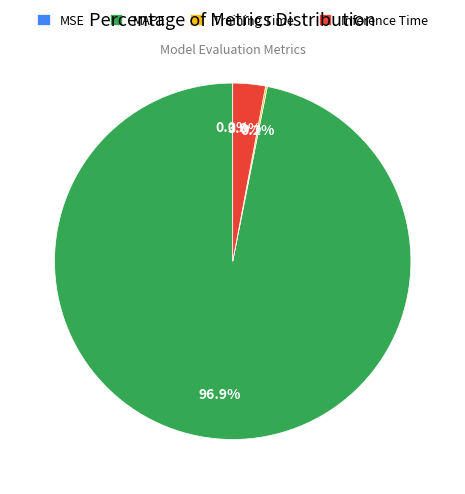

Which category has the biggest portion of the pie?

MAPE